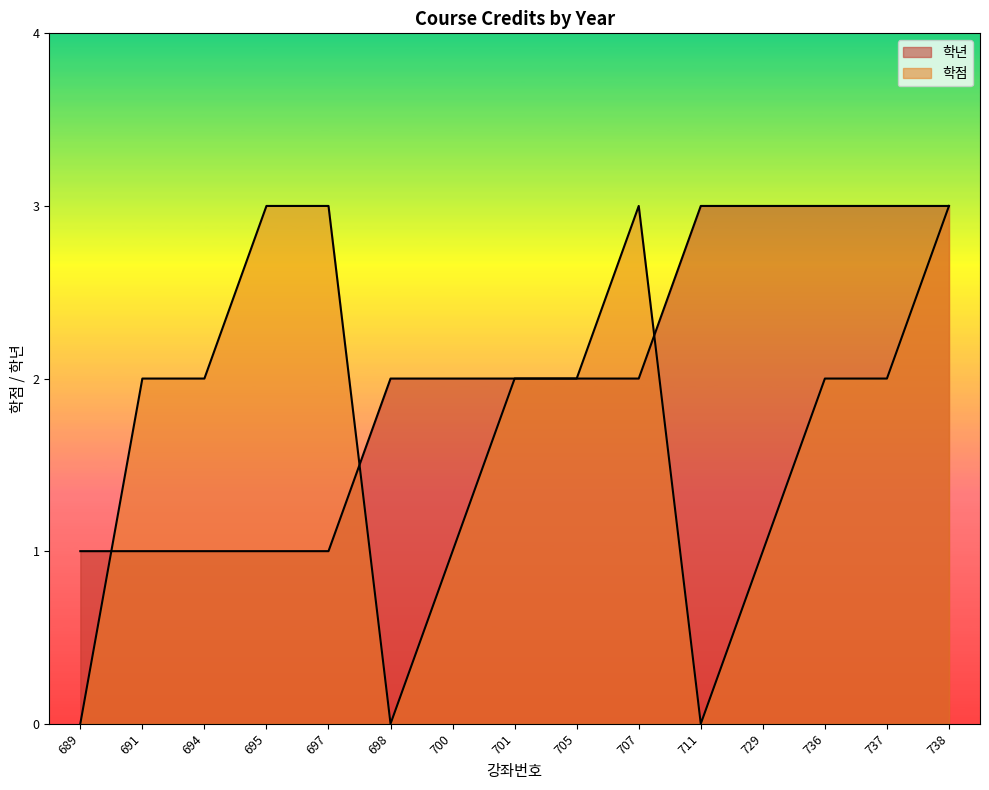

At which category is the sum across all series the highest?

738